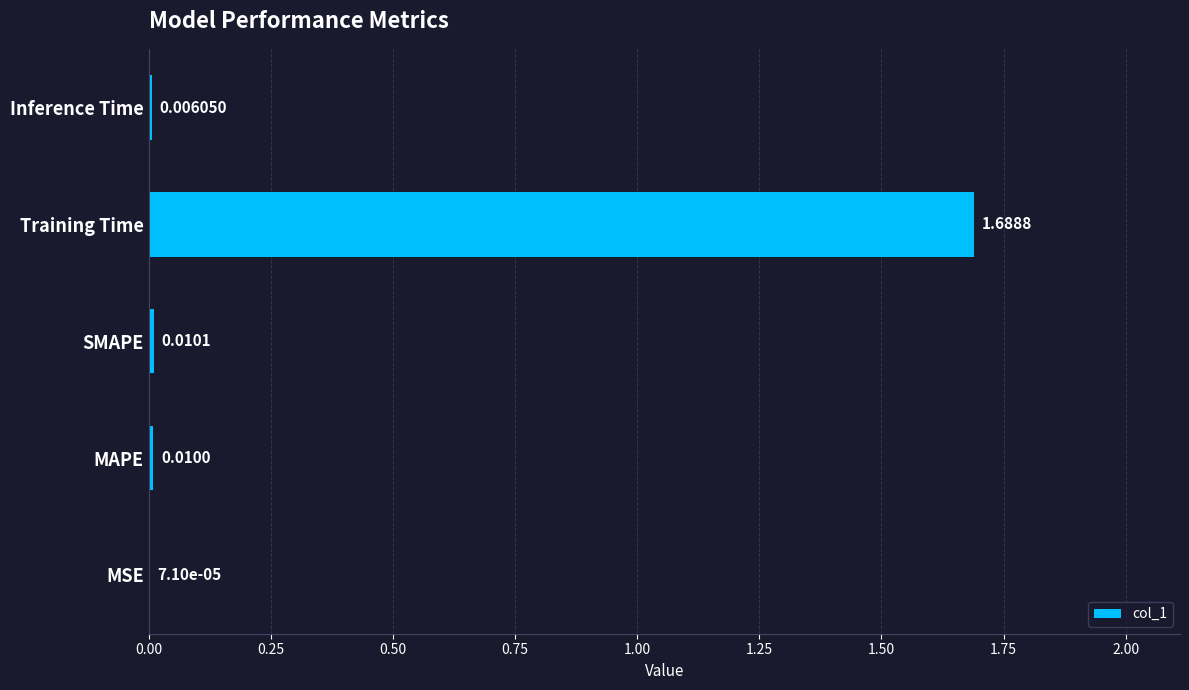

At which label is the value closest to 0?

MSE